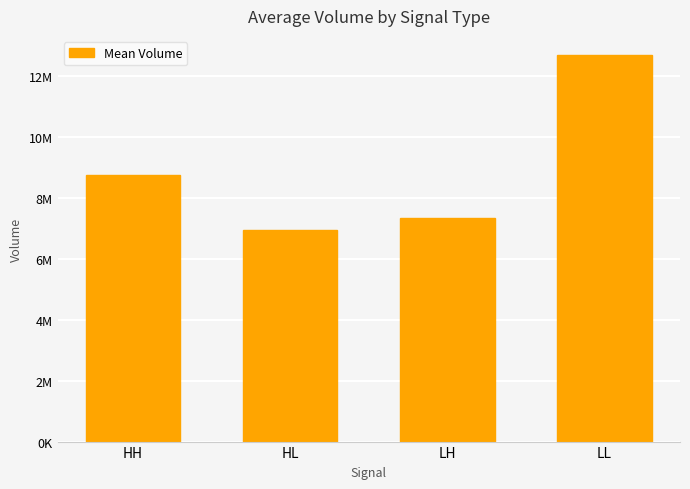

What is the change in value from LH to LL?

+5348438.5